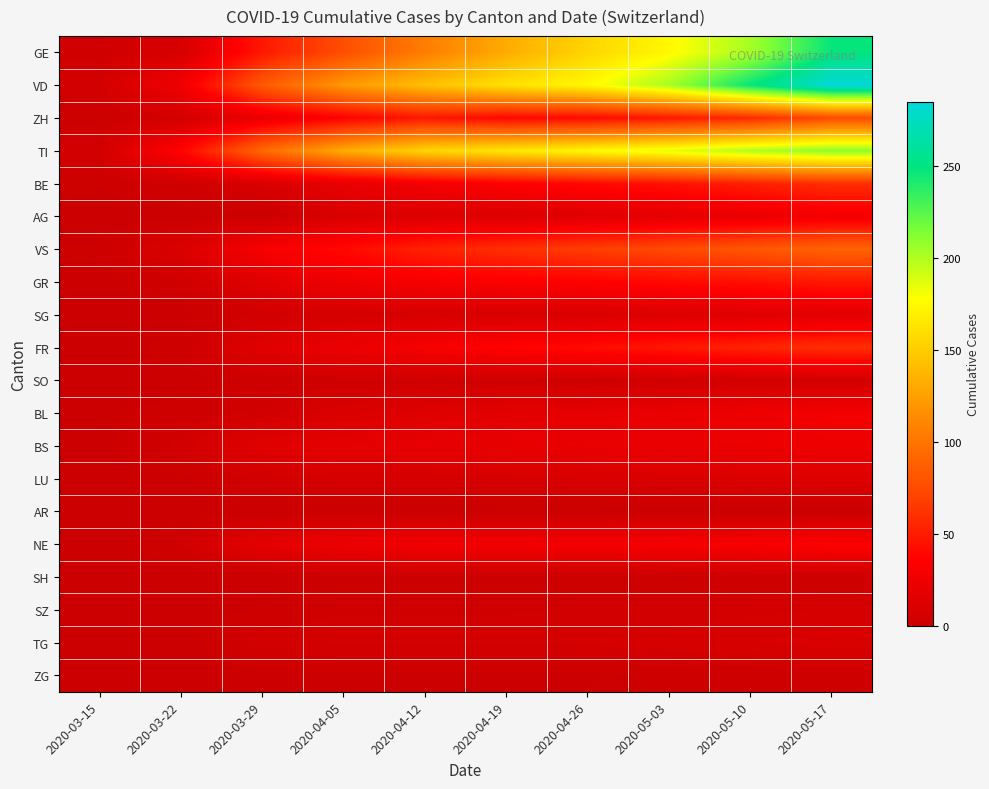

How many data points does each series have?

10